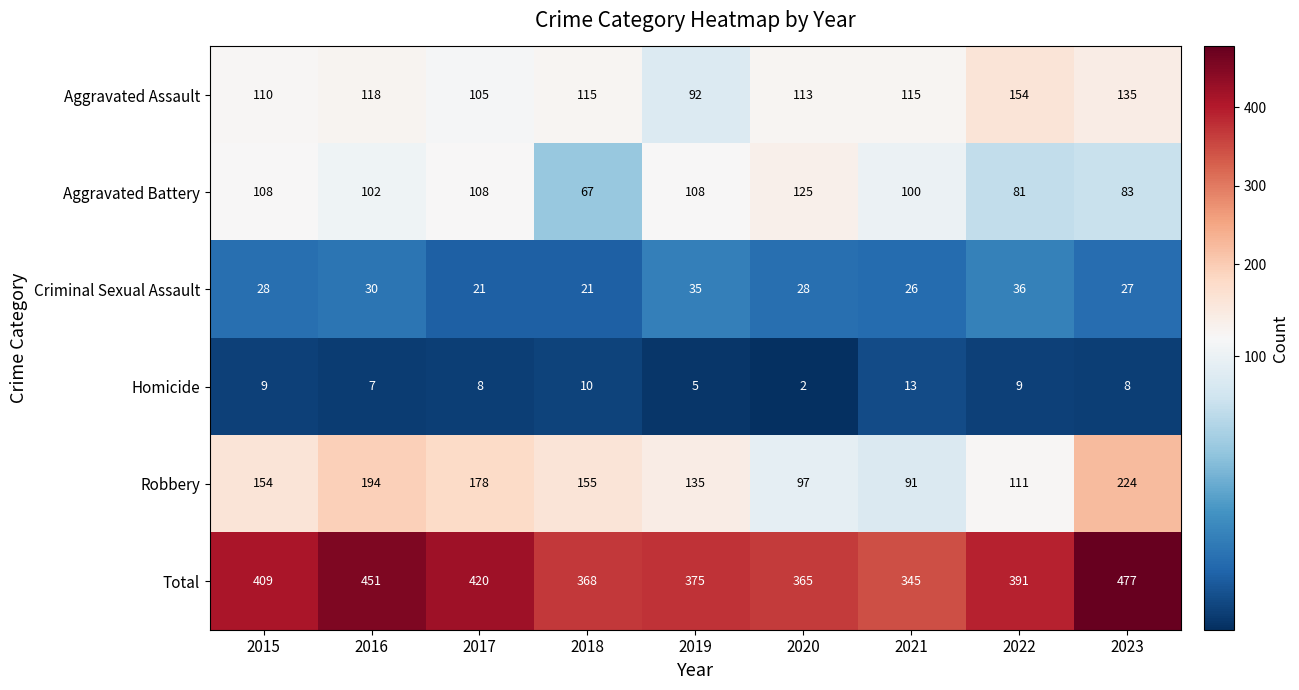

List the series in order of their peak value, highest first.

Total, Robbery, Aggravated Assault, Aggravated Battery, Criminal Sexual Assault, Homicide